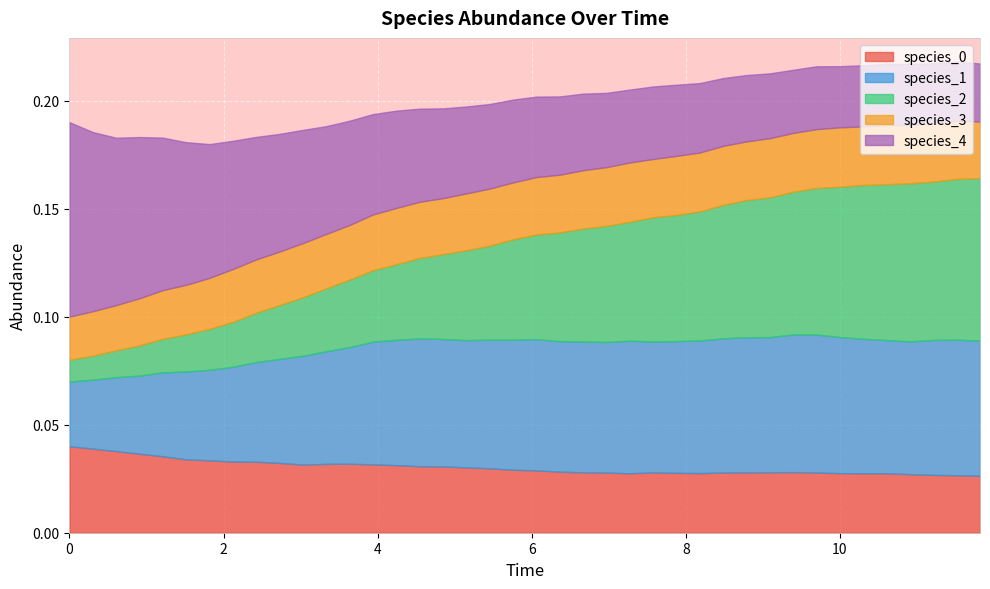

After their last crossing, which series has the higher values: species_2 or species_0?

species_2